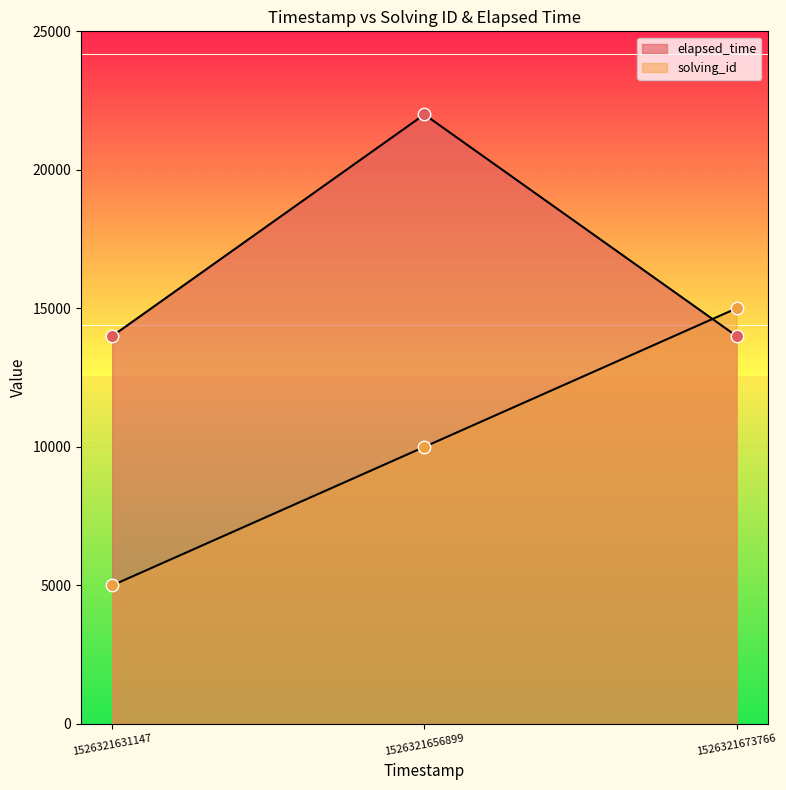

What is the total value across all series at 1526321631147?

19000